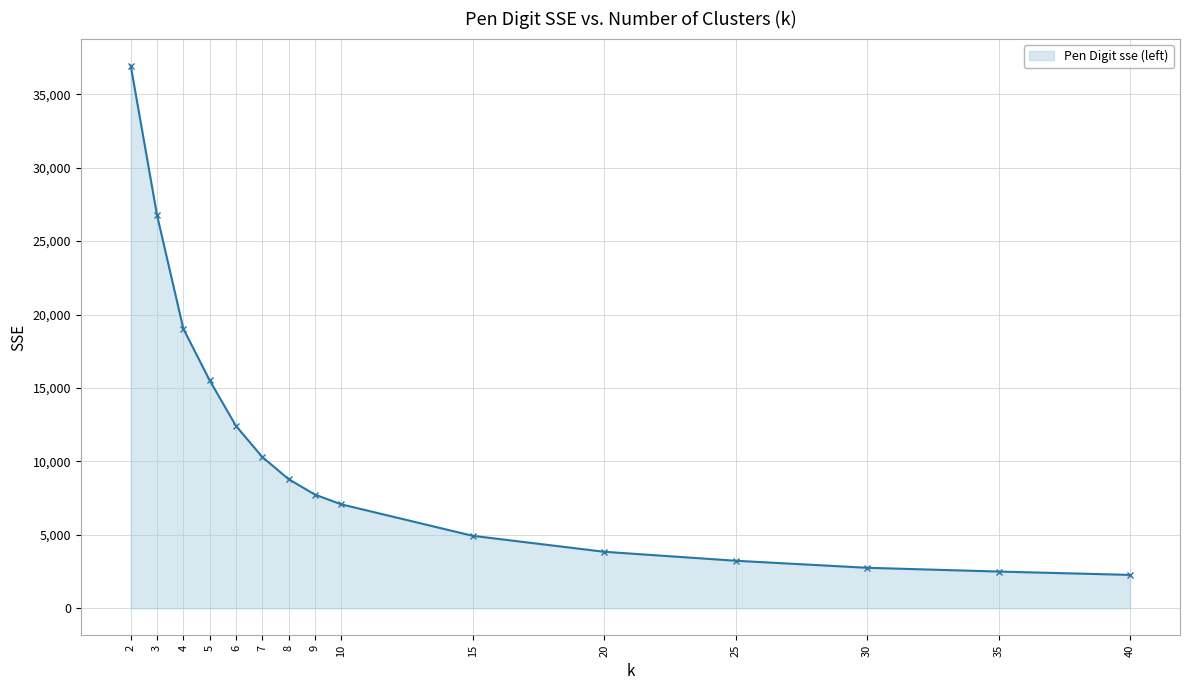

Where does the data first go above 7742?

2